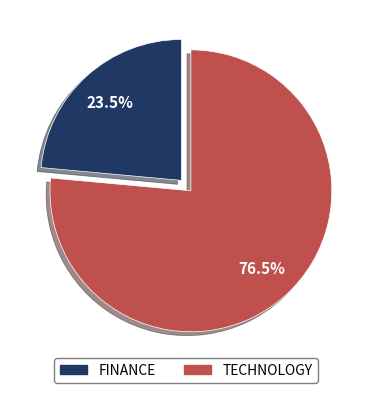

Between TECHNOLOGY and FINANCE, which is larger?

TECHNOLOGY